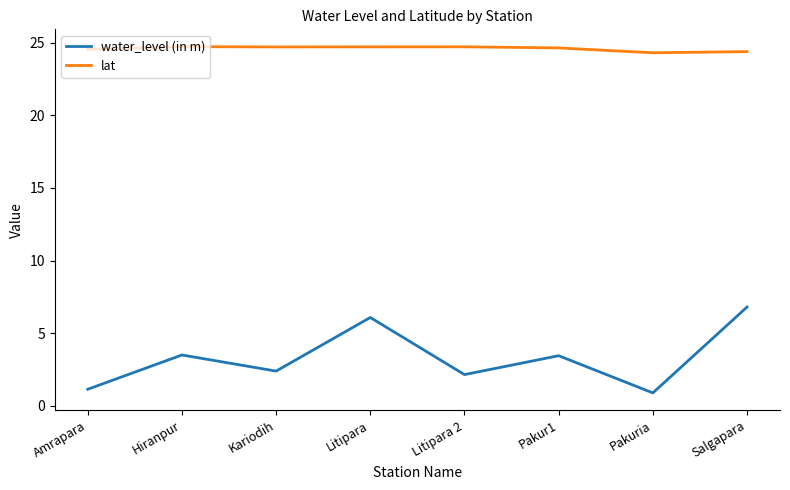

At which label does water_level (in m) first exceed 3?

Hiranpur